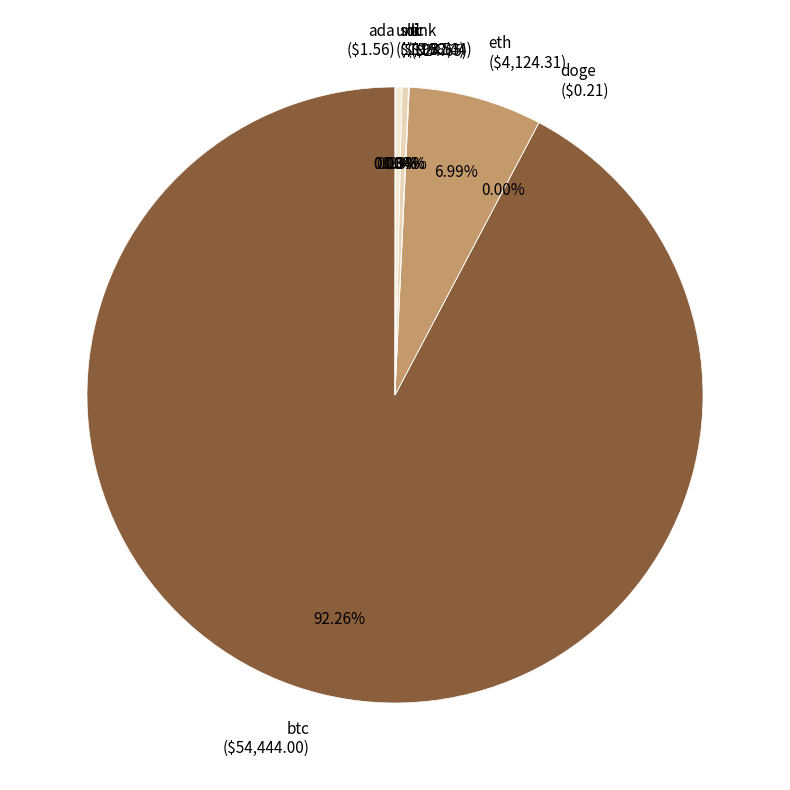

Is there any slice that represents more than half of the pie?

Yes